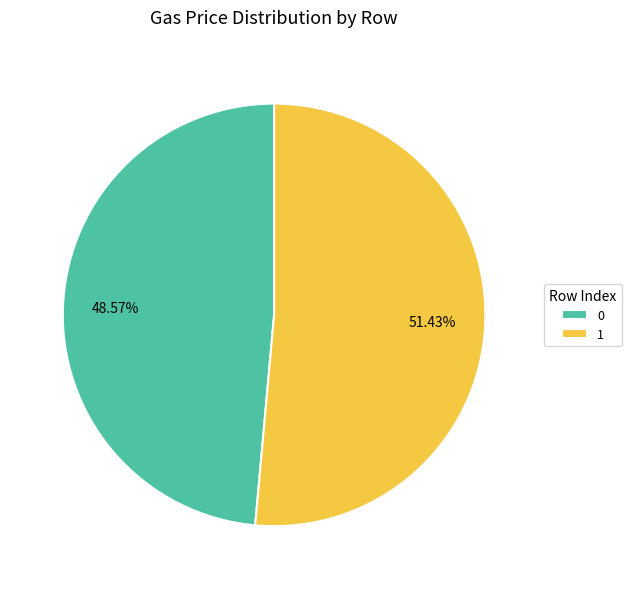

Which has a higher value, 1 or 0?

1